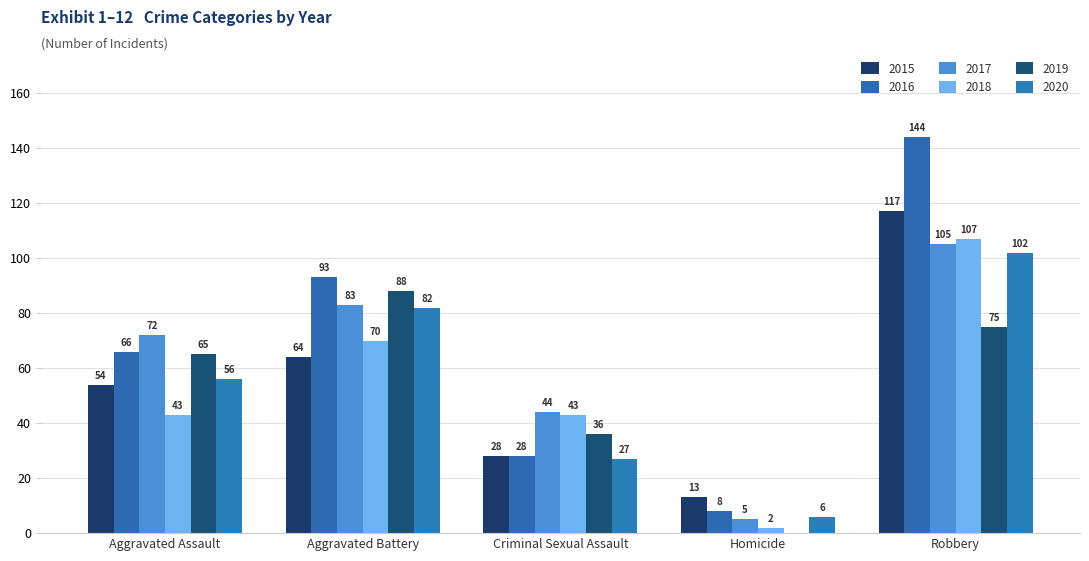

Is the value of 2017 at Aggravated Assault greater than the value of 2016 at Robbery?

No